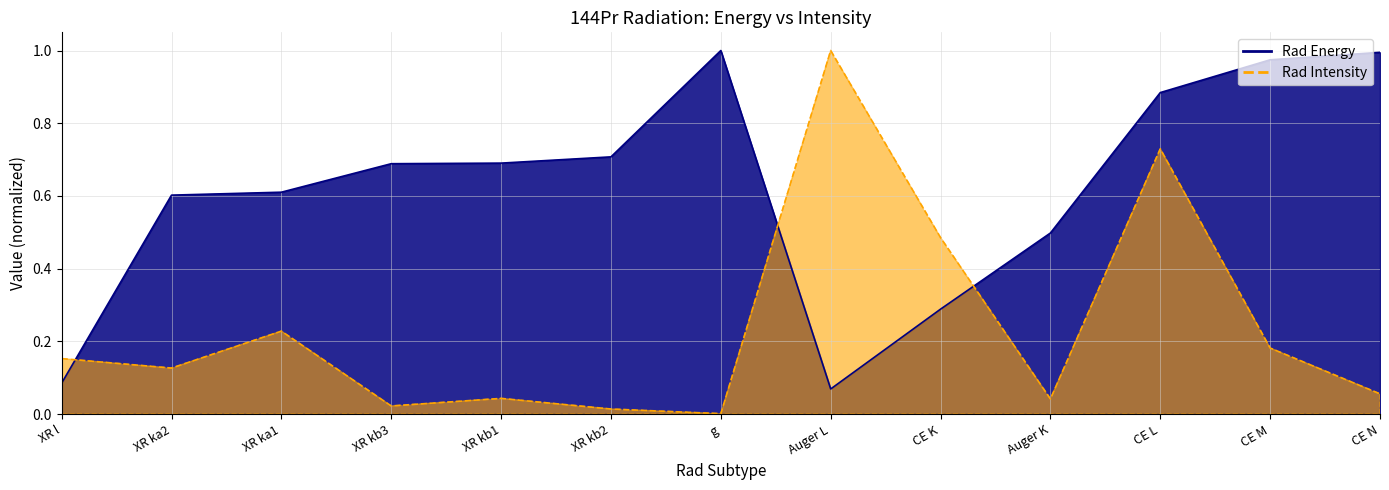

At which category does Rad Intensity reach its first local peak?

XR ka1